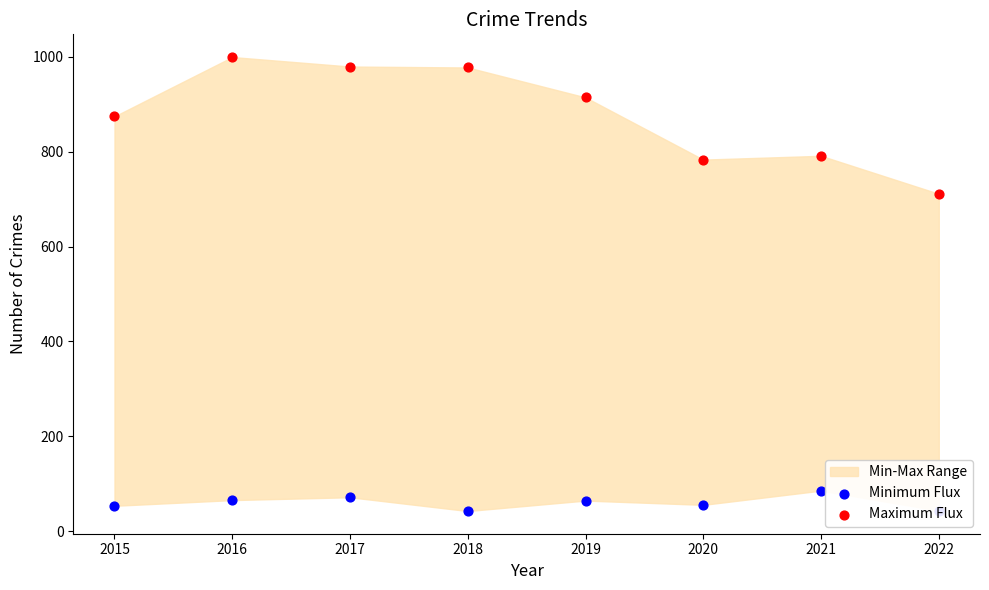

Which series contains the highest Y value?

Maximum Flux